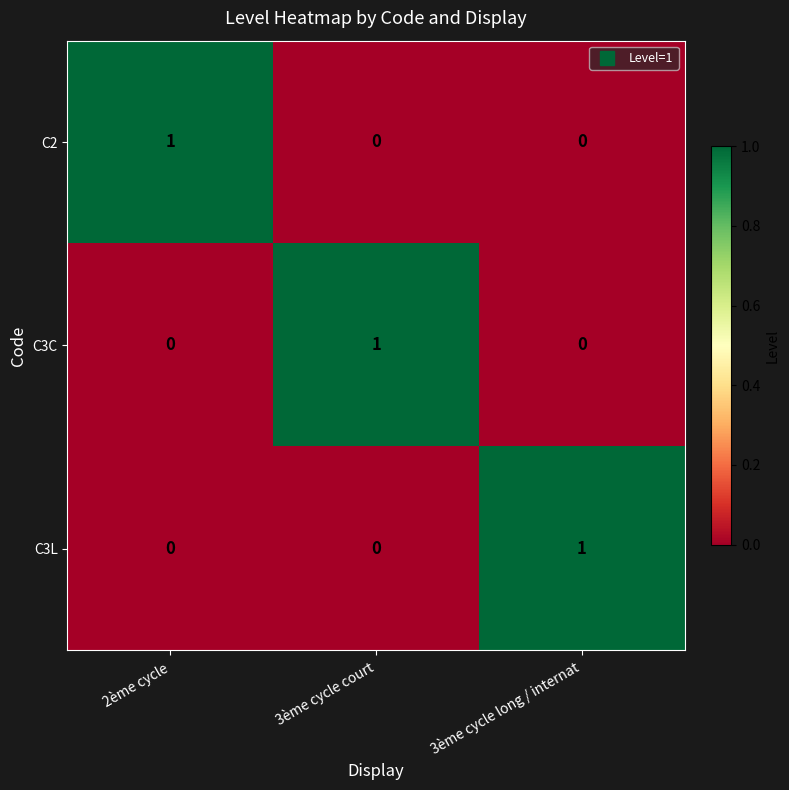

Count the number of categories in the chart.

3